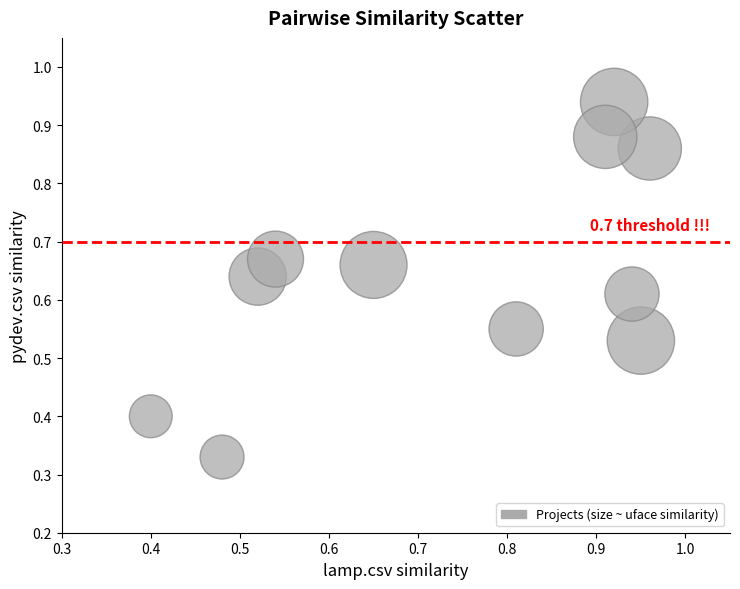

How many points are shown in the scatter plot?

11